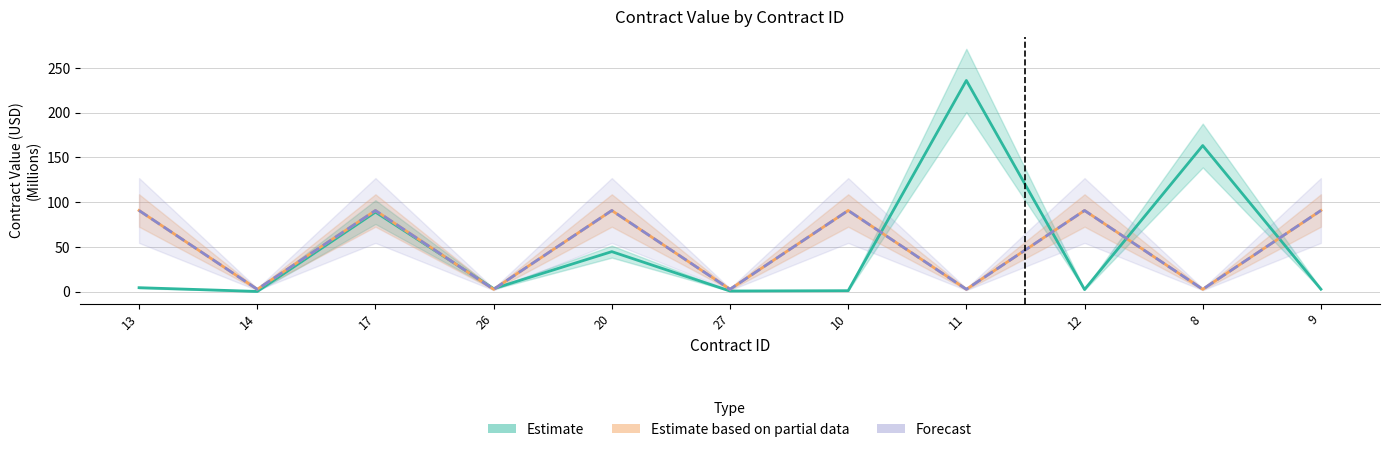

At which category does Estimate reach its first local peak?

17